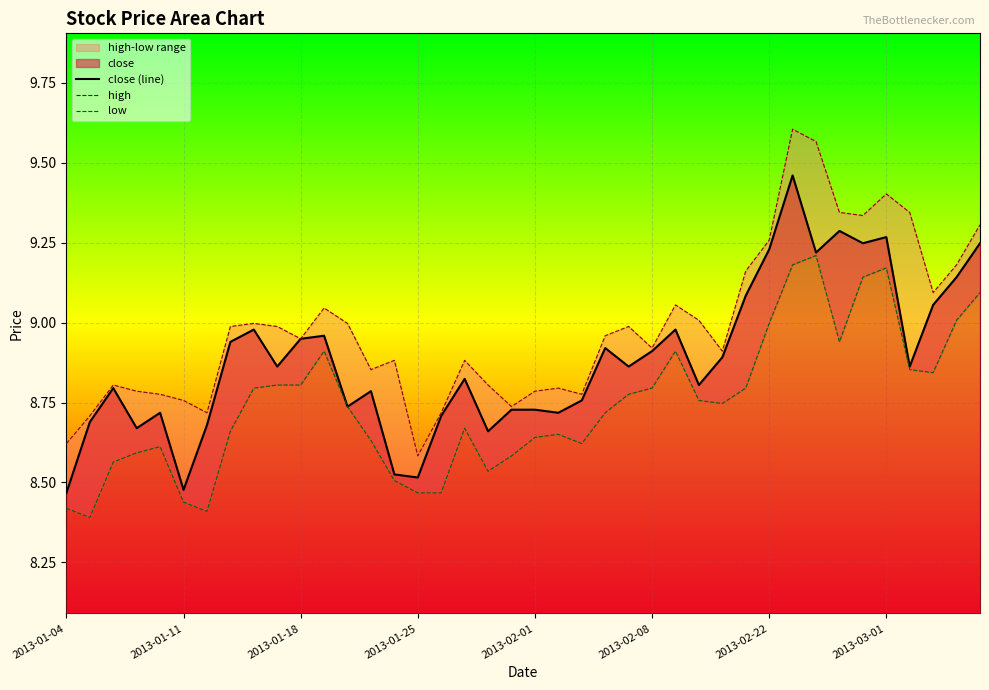

How many interior local peaks does the close (line) series have?

11